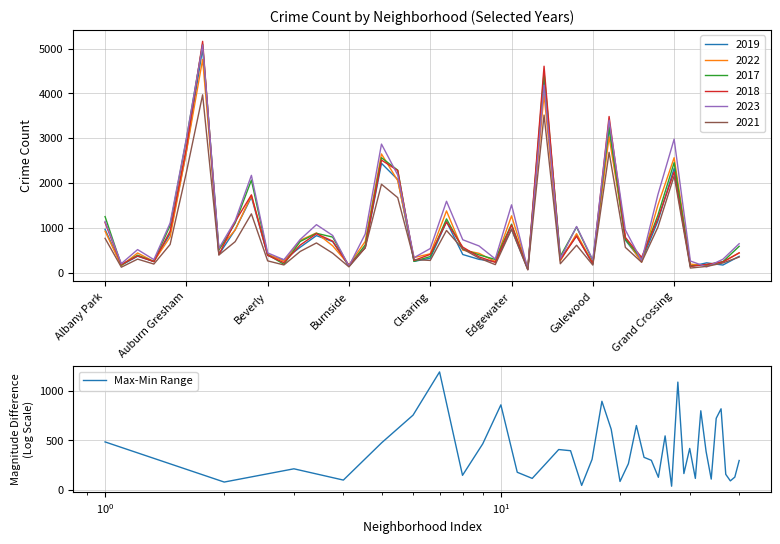

What position from the left is Beverly?

3